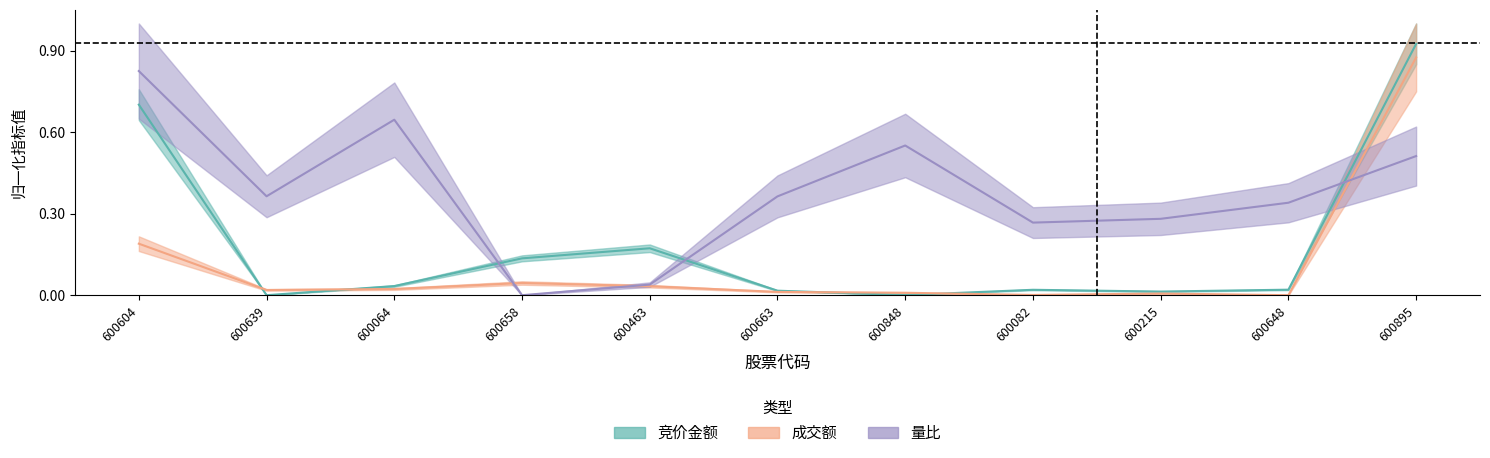

In 量比, how many points are lower than both neighbors (excluding endpoints)?

3